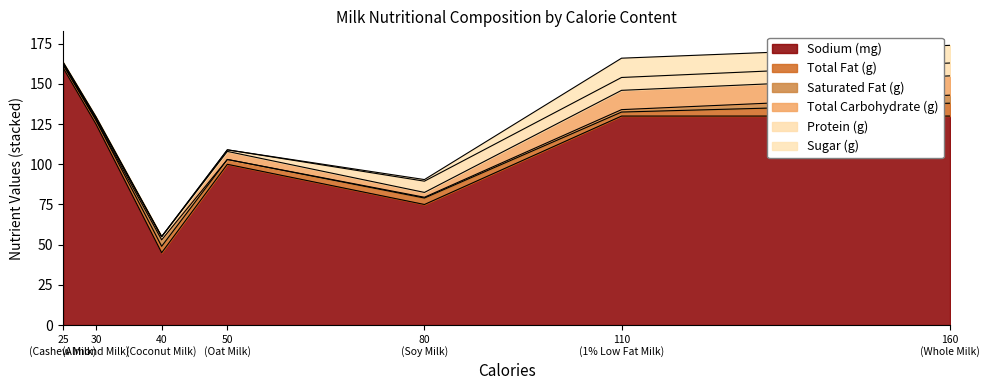

At which label is Saturated Fat (g) closest to 2?

1% Low Fat Milk